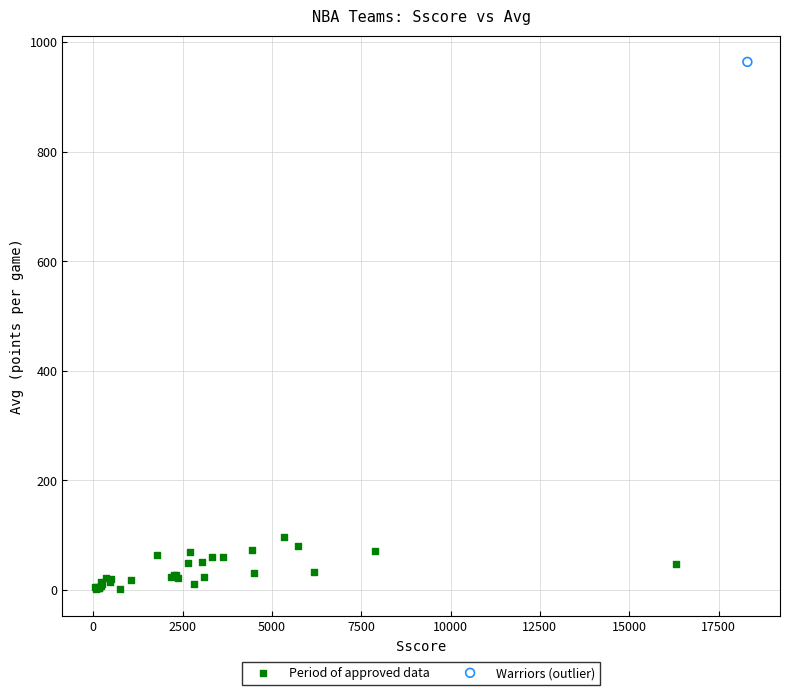

What are all the series names shown in the legend?

Period of approved data, Warriors (outlier)